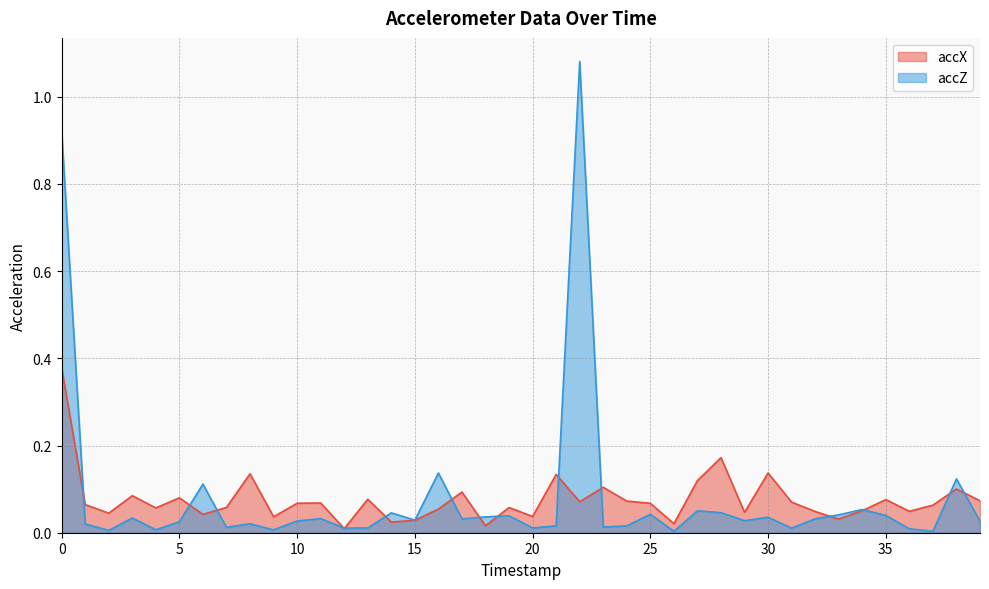

At which label does accZ reach its minimum?

37